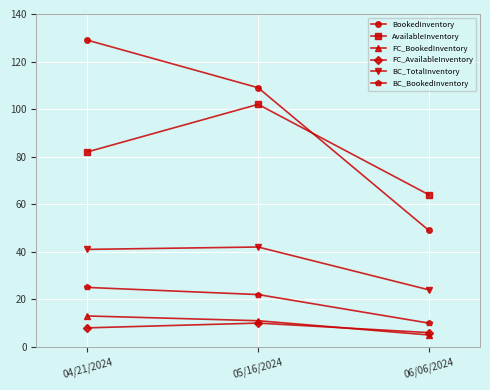

What is the sum of all AvailableInventory values?

248